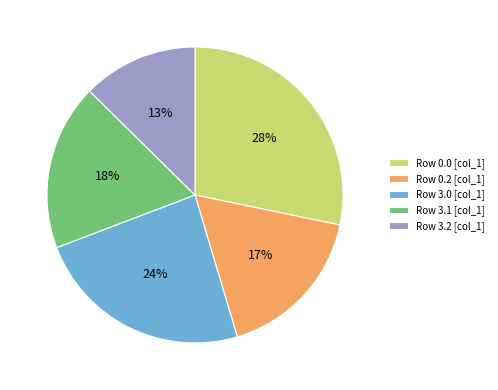

To the nearest percent, what is the average slice percentage?

20%